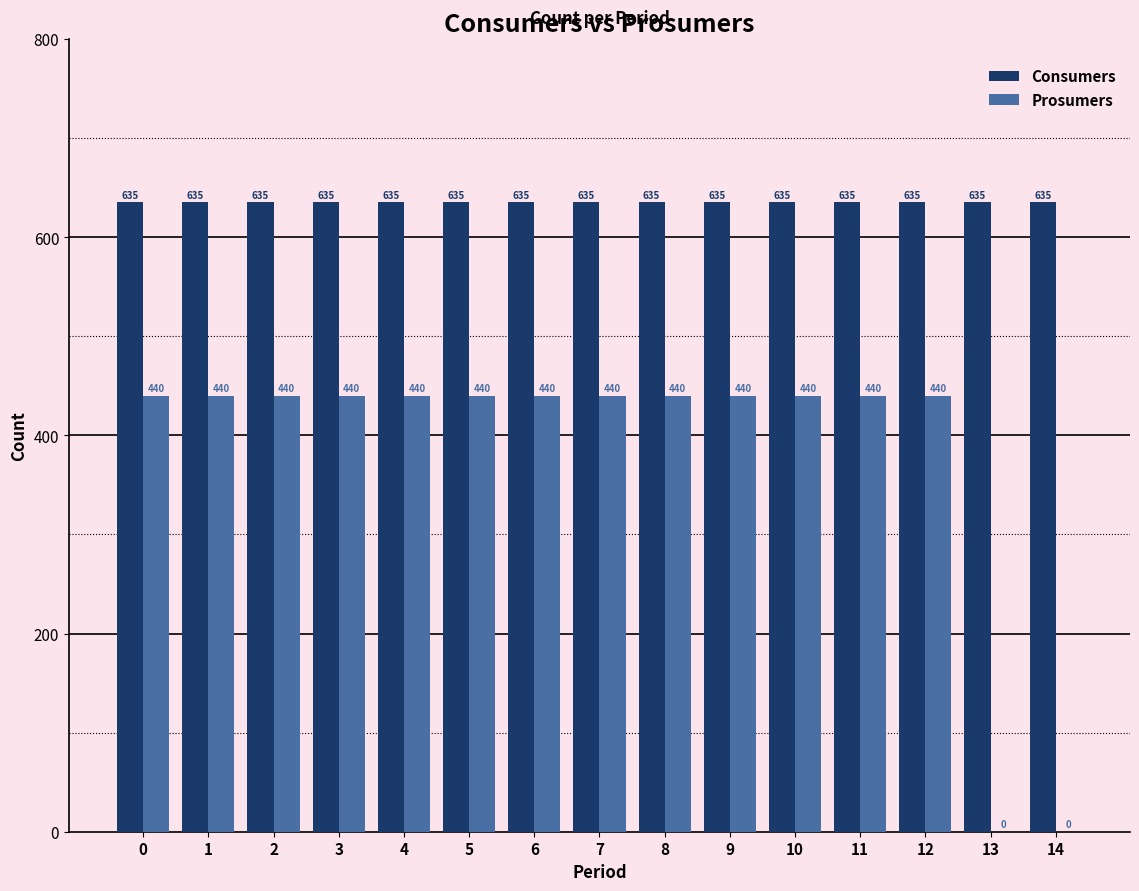

What is the maximum value shown in the chart?

635